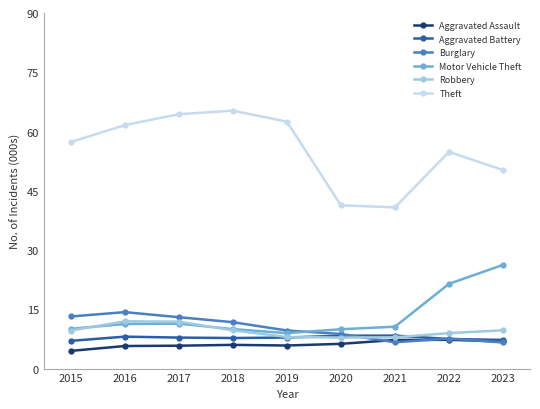

The Motor Vehicle Theft series shows 10.1 at 2015. True or false?

True